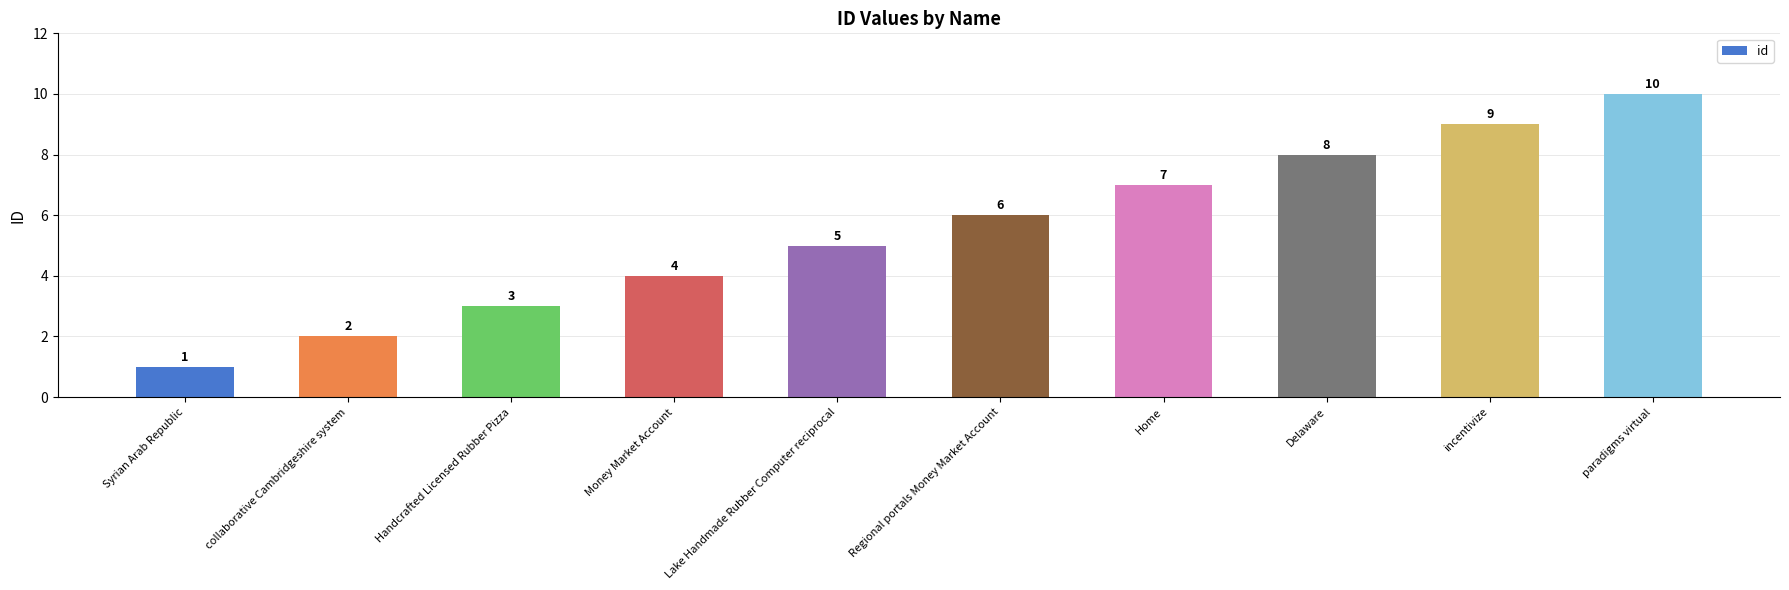

How many bars are there in total?

10